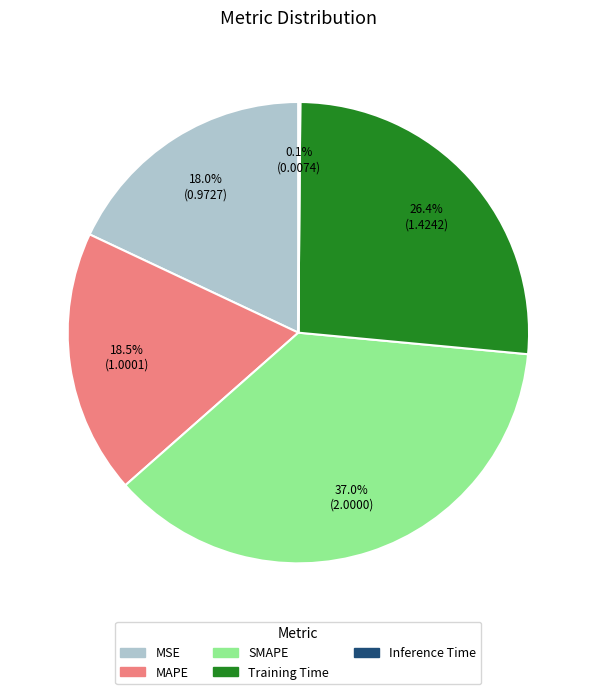

True or false: MSE accounts for 30% of the total.

False